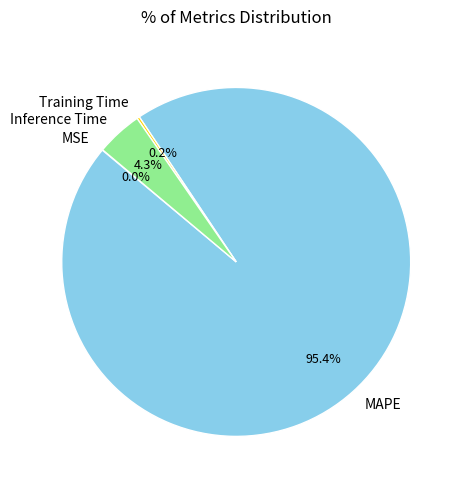

Is there a majority slice in this chart?

Yes